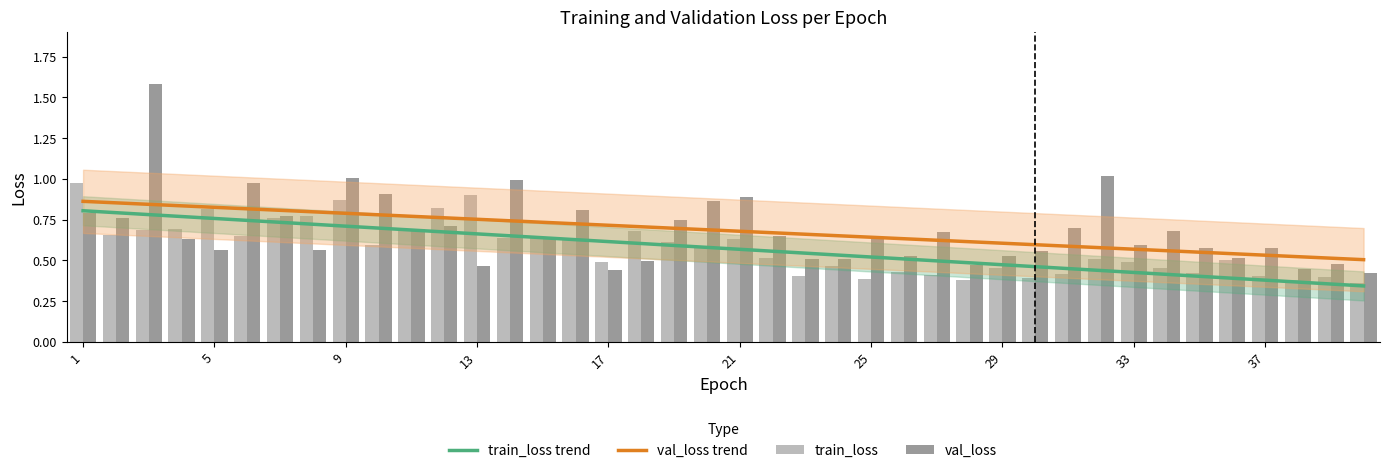

What is the difference between the maximum and second lowest values in the train_loss trend series?

0.4